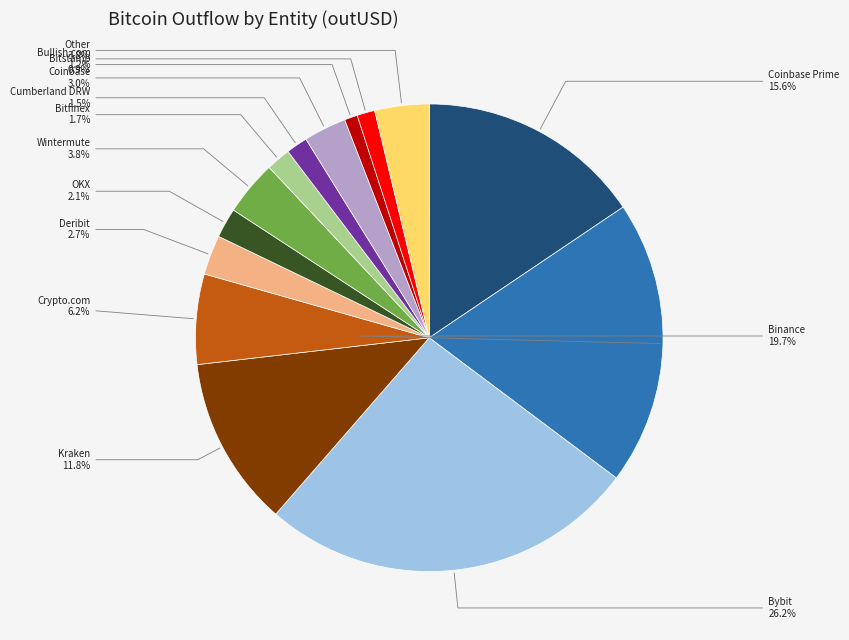

Combined, do Kraken and Wintermute account for over 50%?

No